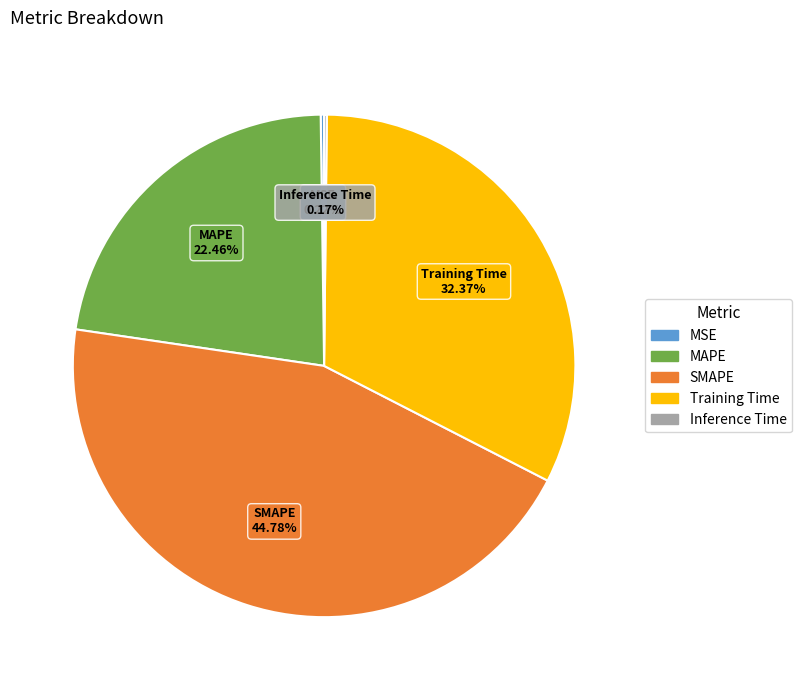

Is SMAPE the majority of the pie?

No